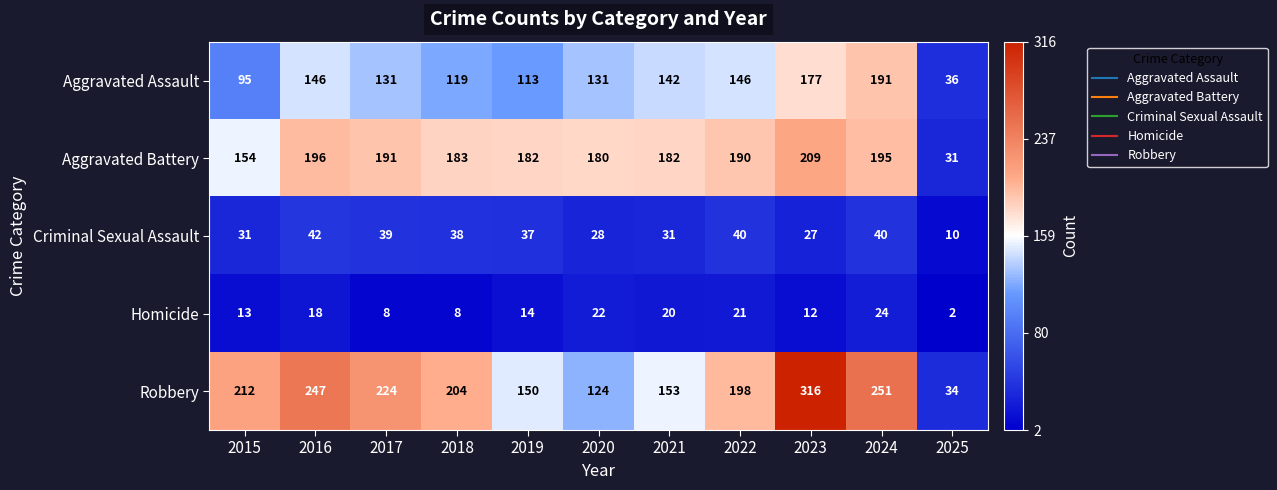

At 2023, list the series in order from smallest to largest.

Homicide, Criminal Sexual Assault, Aggravated Assault, Aggravated Battery, Robbery